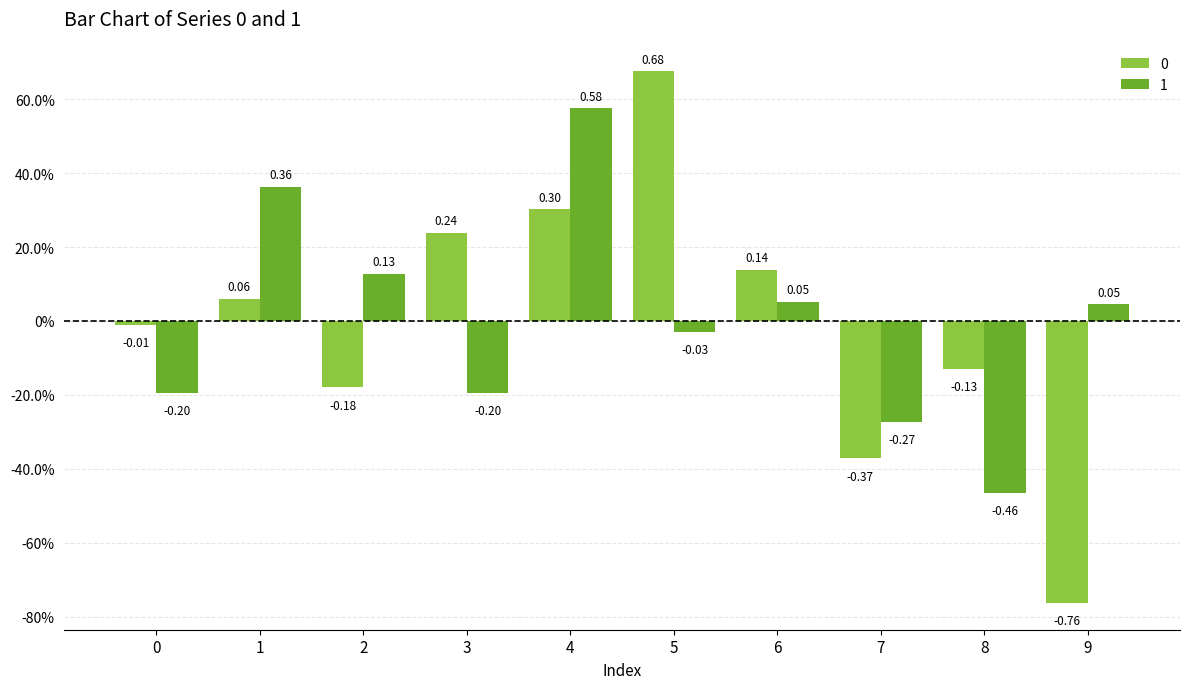

List the series in order of their overall mean, lowest first.

0, 1